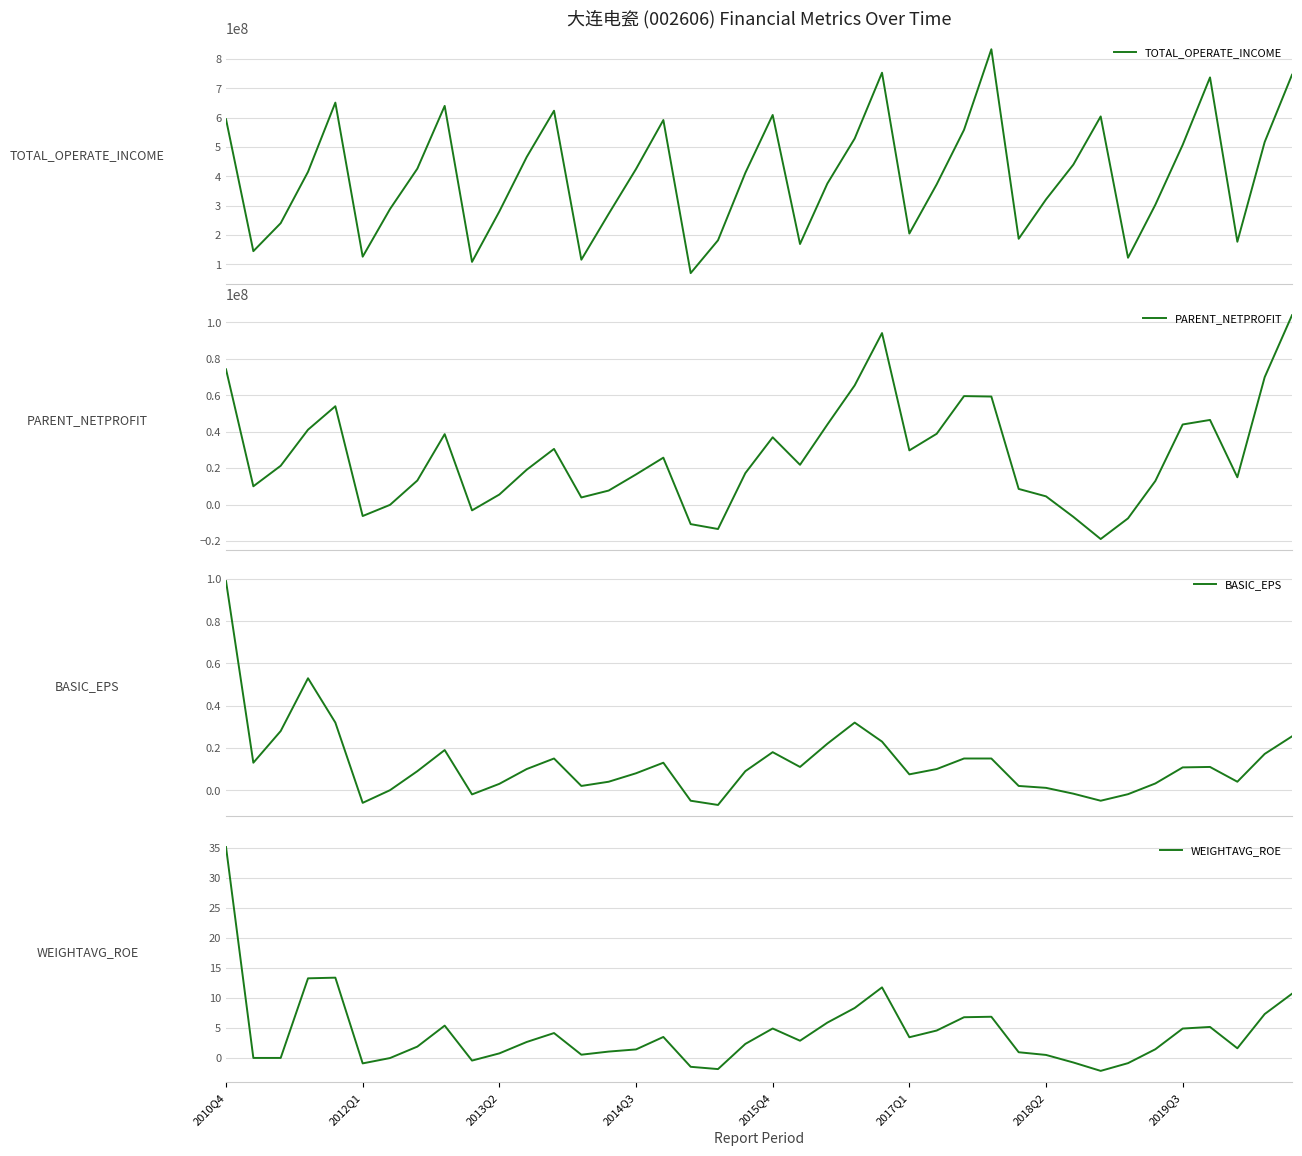

What is the highest value of the BASIC_EPS series?

1.0